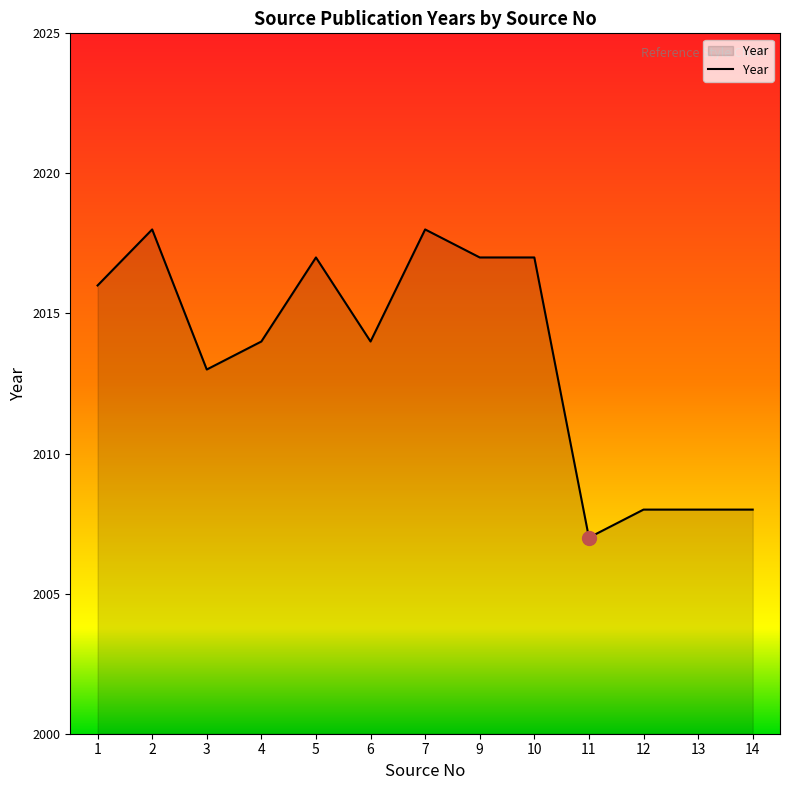

Where is the first local minimum?

3